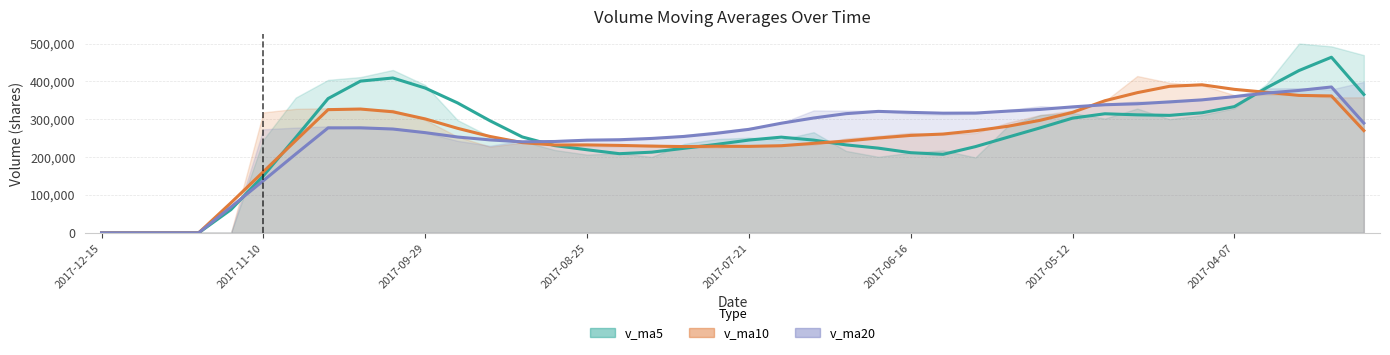

How many data points in v_ma5 are less than 254333?

20